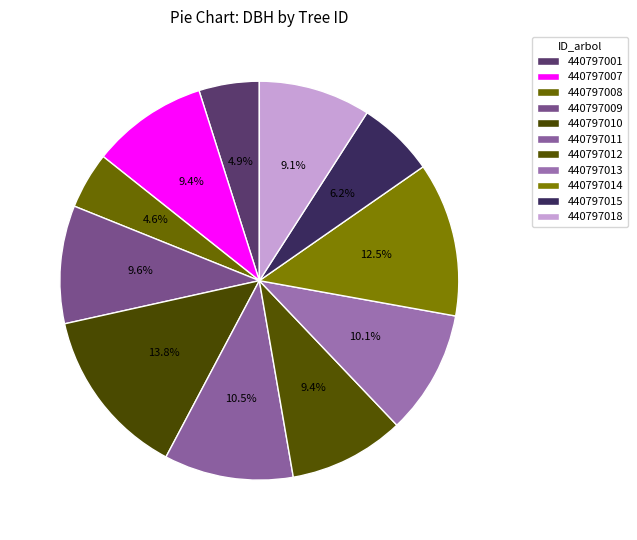

Is the sum of 440797001 and 440797010 greater than half?

No